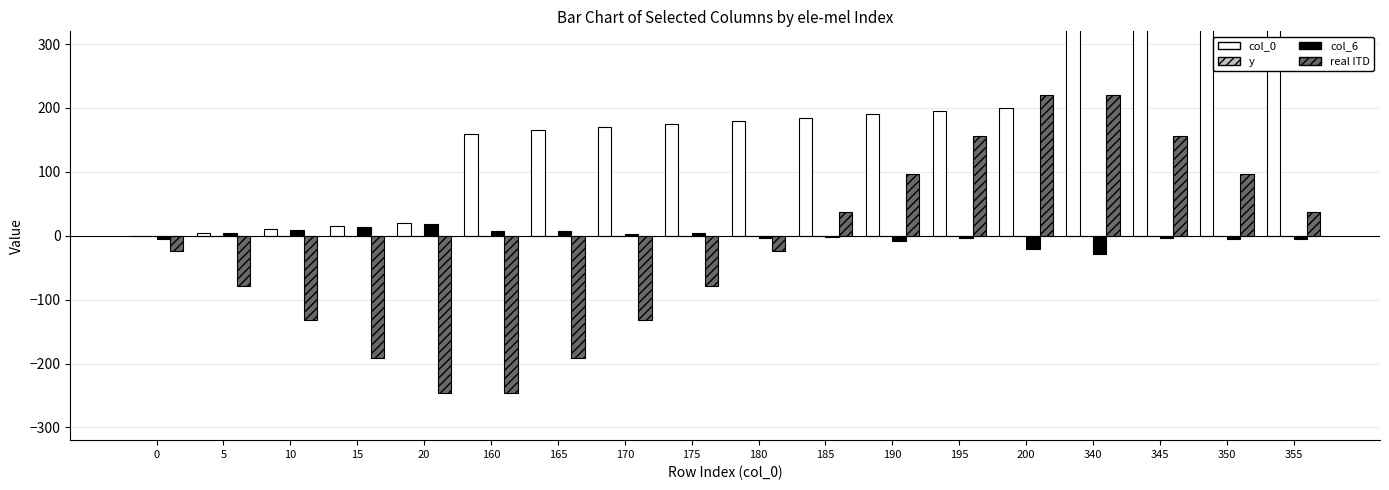

True or false: real ITD has a value of 37.2 at 185.

True